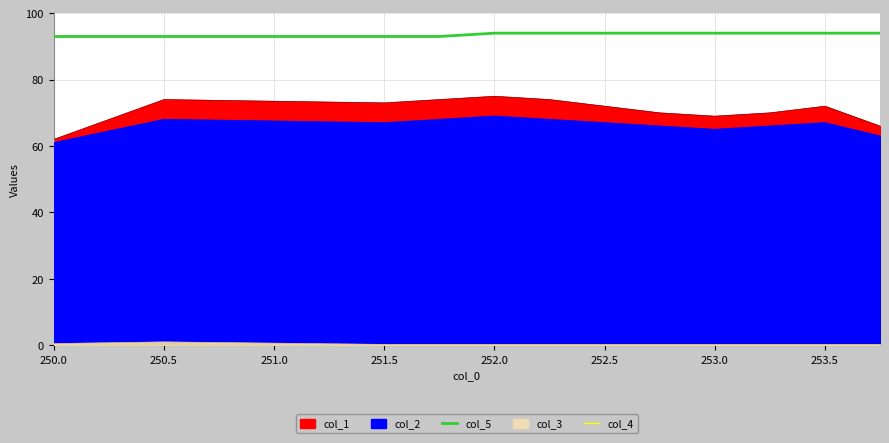

Which category has the highest value in the col_4 series?

250.0